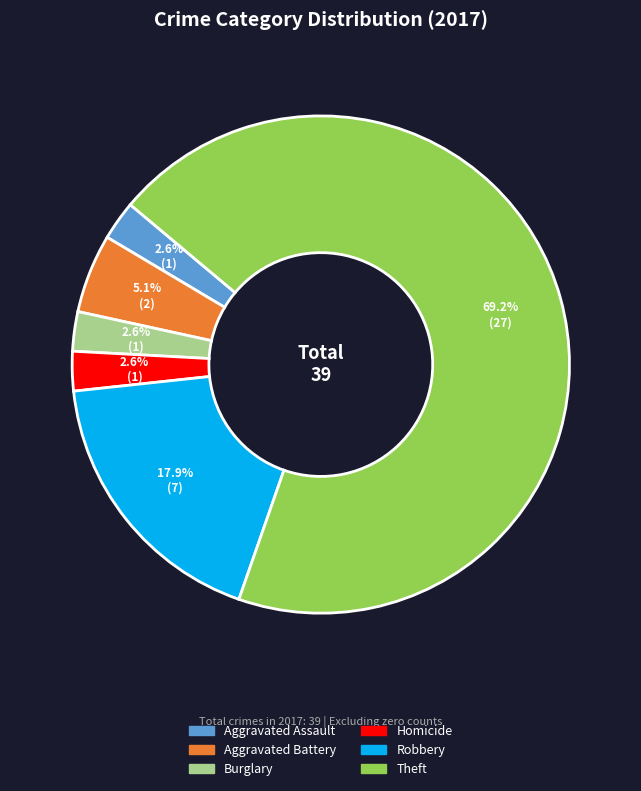

Is there a majority slice in this chart?

Yes